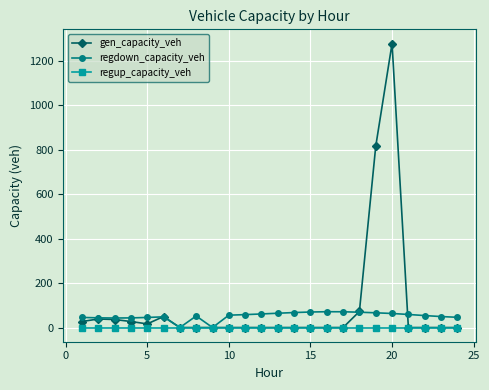

Which series has the largest range (max minus min)?

gen_capacity_veh